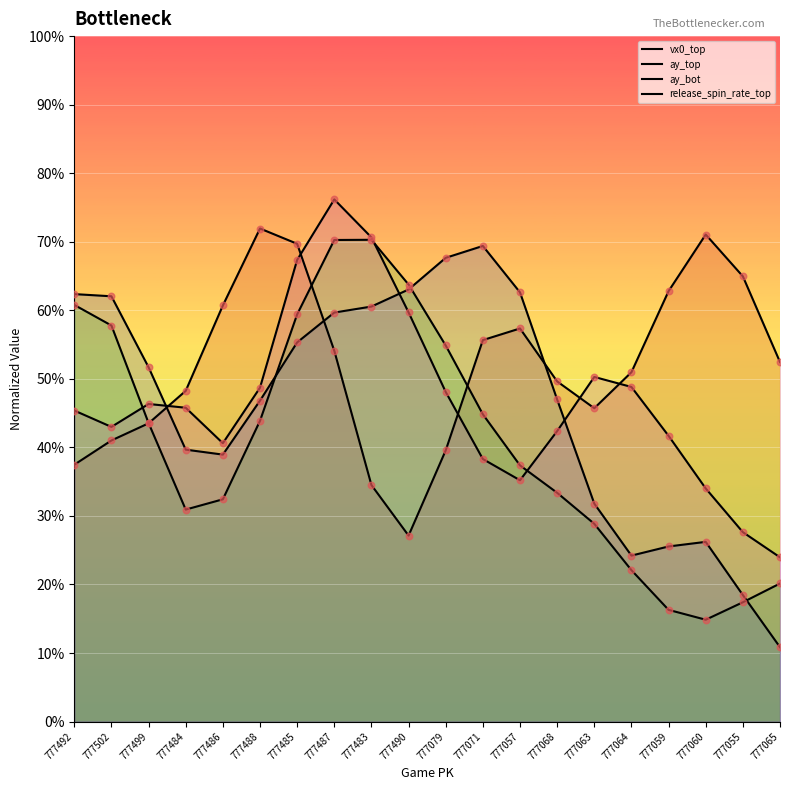

What is the total value across all series at 777063?

1.6